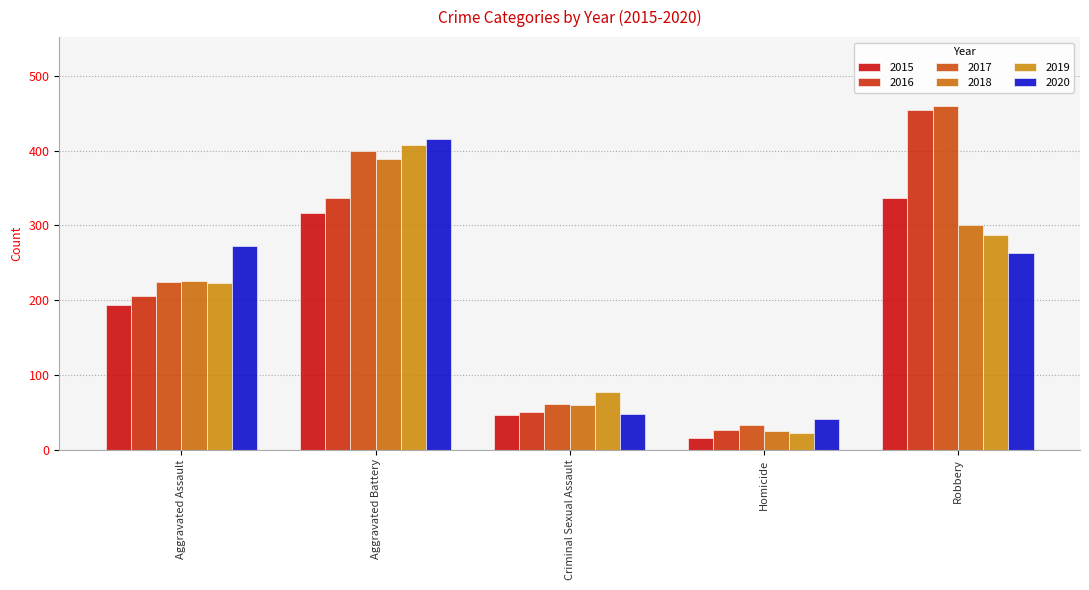

What is the difference between the maximum and second lowest values in the 2019 series?

330